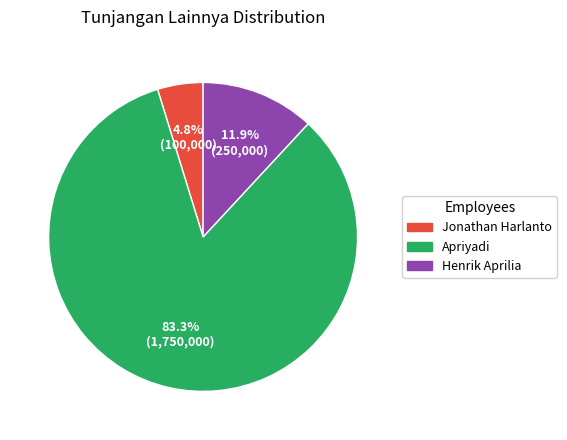

Is there a majority slice in this chart?

Yes